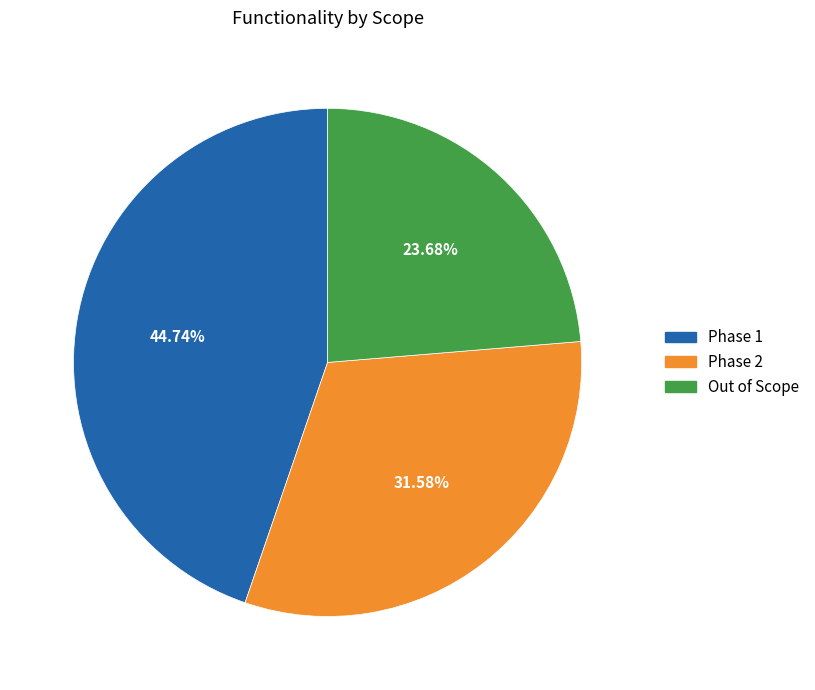

How many segments does this pie chart have?

3